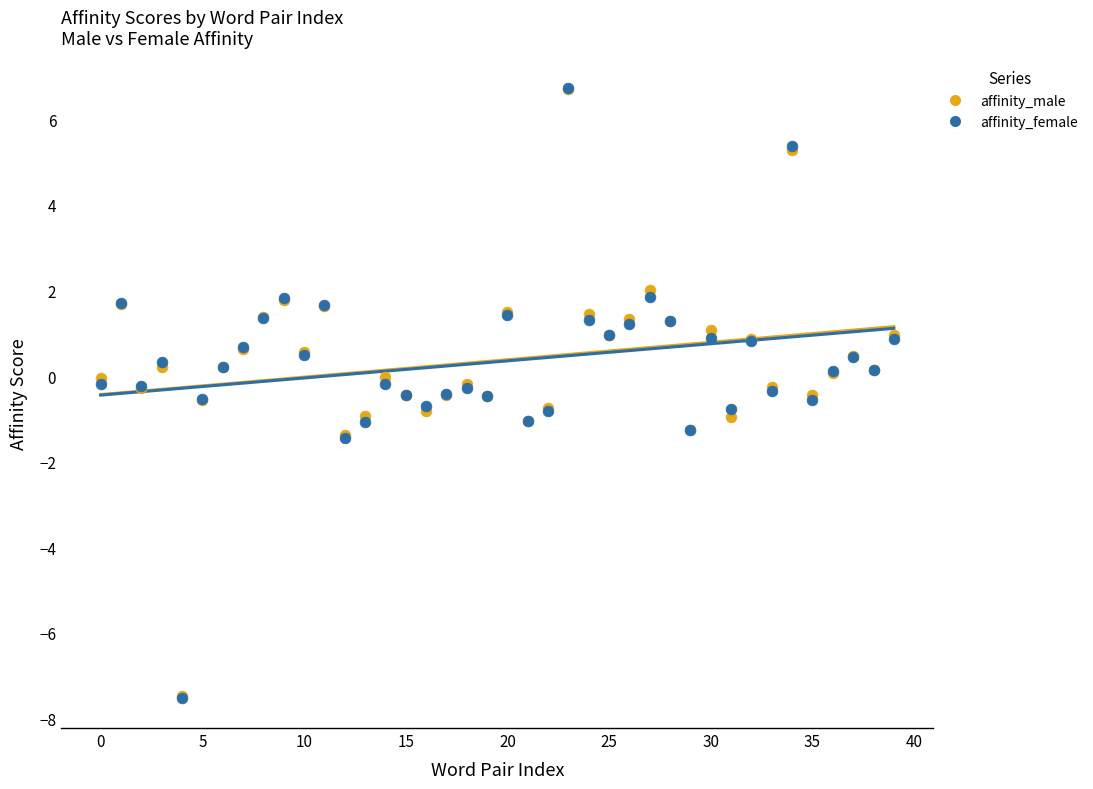

Which series has the widest spread of Y values?

affinity_female